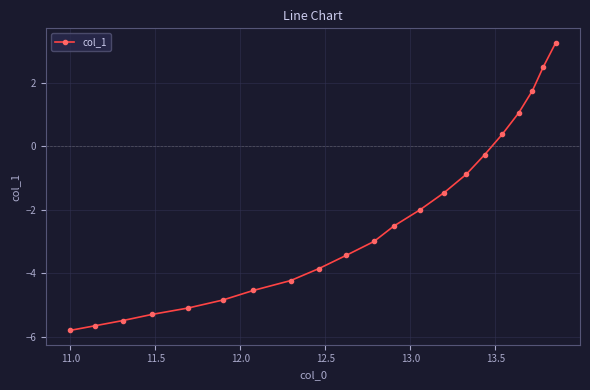

What is the value of the 14th point from the left?

-1.5